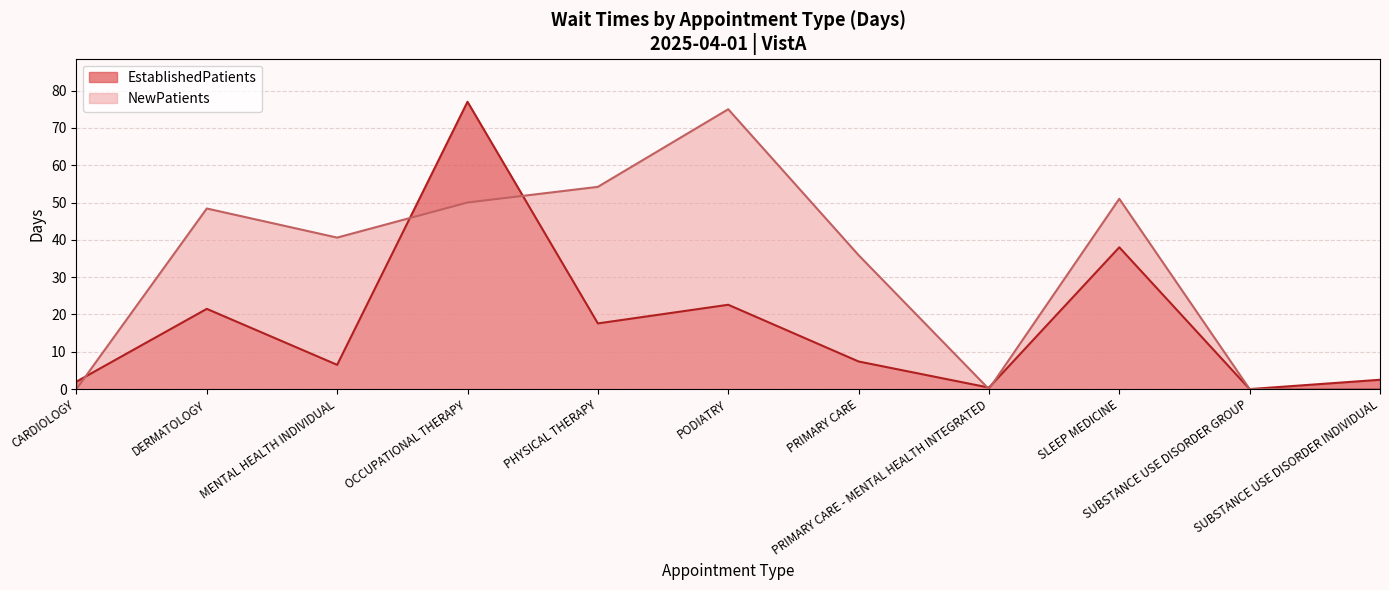

After their last crossing, which series has the higher values: NewPatients or EstablishedPatients?

NewPatients